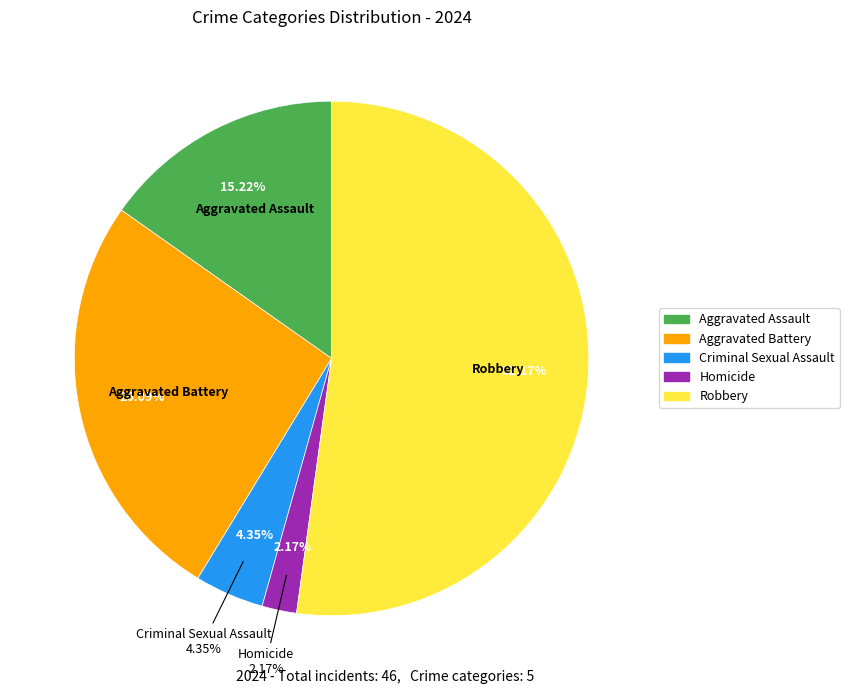

What percentage is the Homicide slice, to the nearest percent?

2%